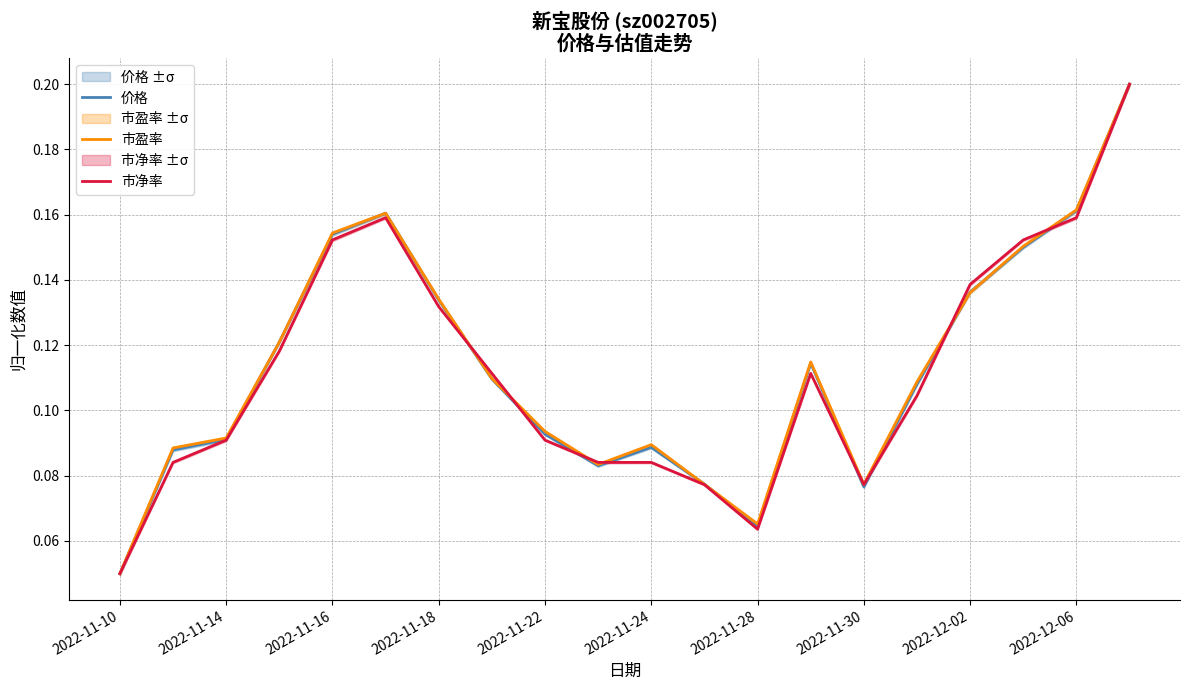

Which category has the lowest value in the 价格 series?

2022-11-10